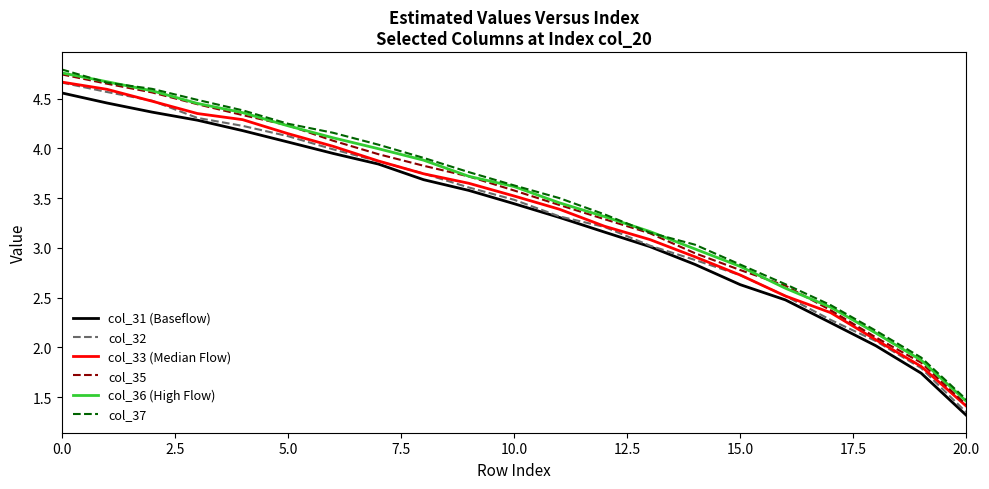

True or false: col_32 has more than 2 interior local peaks.

False